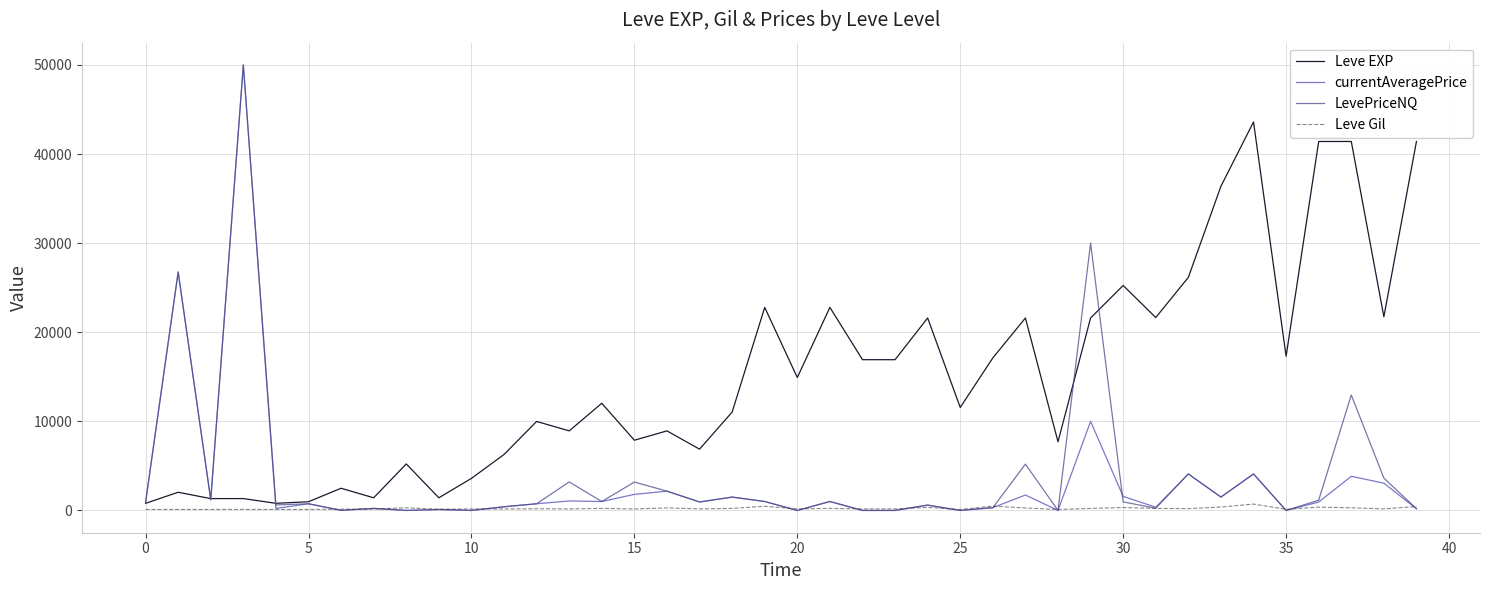

Which series has the largest total across all categories?

Leve EXP